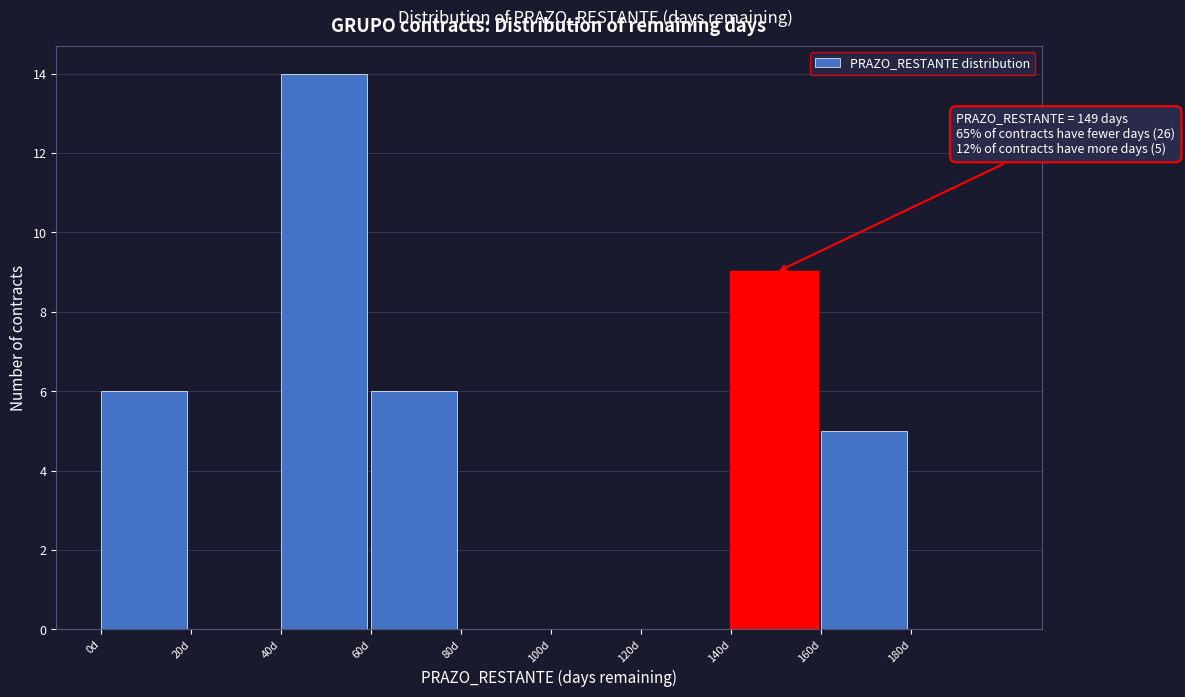

Which range on the x-axis has the tallest bar?

40 to 60